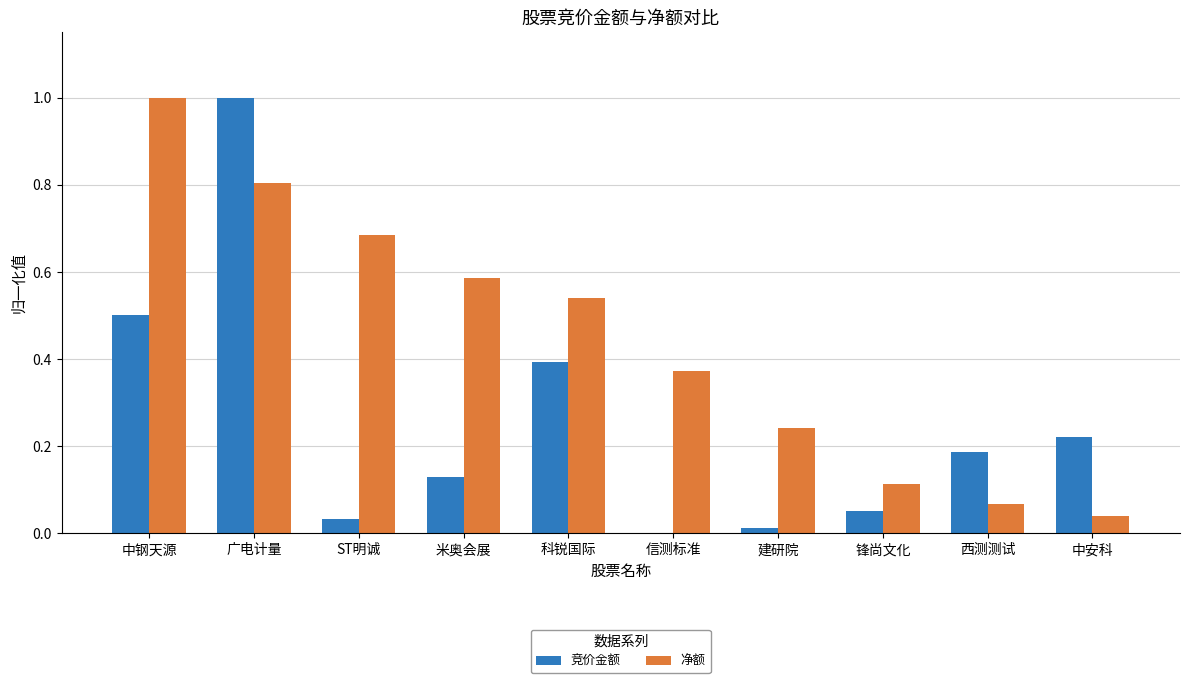

What is the total value across all series at 广电计量?

1.8